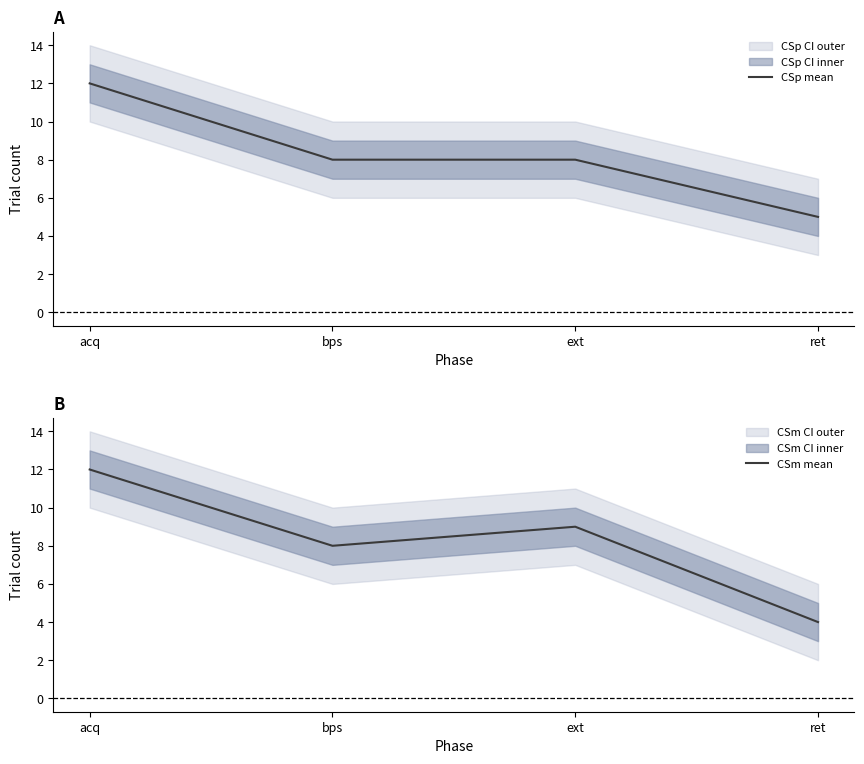

Count the CSp mean values in the range 8 to 12.

3